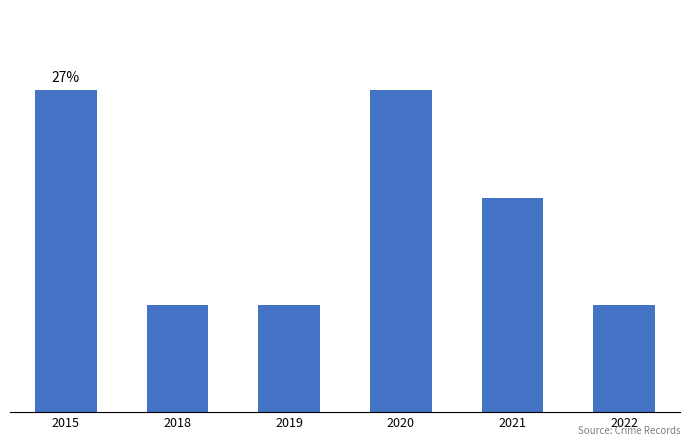

At which label does the data first exceed 2?

2015